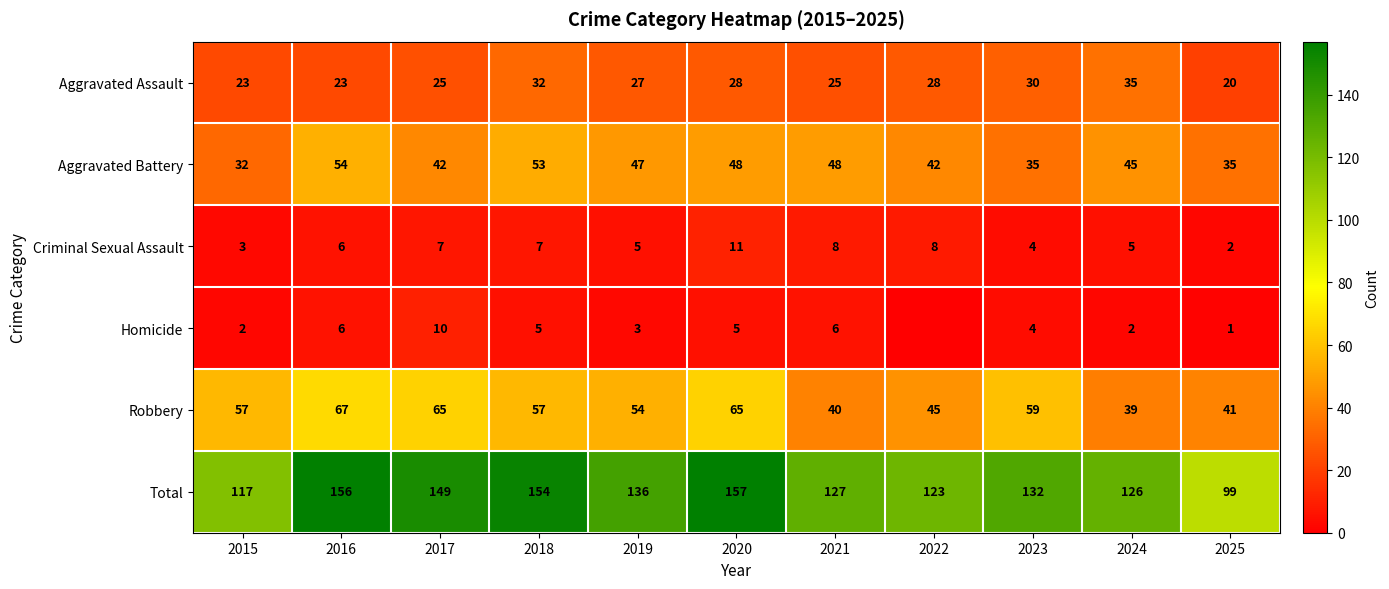

What is the total value across all series at 2018?

308